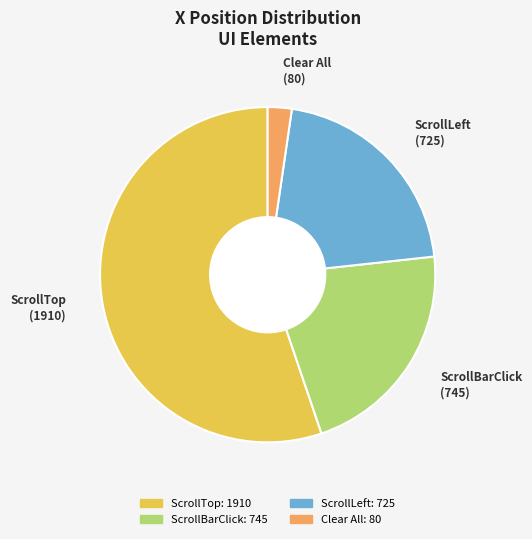

True or false: ScrollLeft accounts for 21% of the total.

True